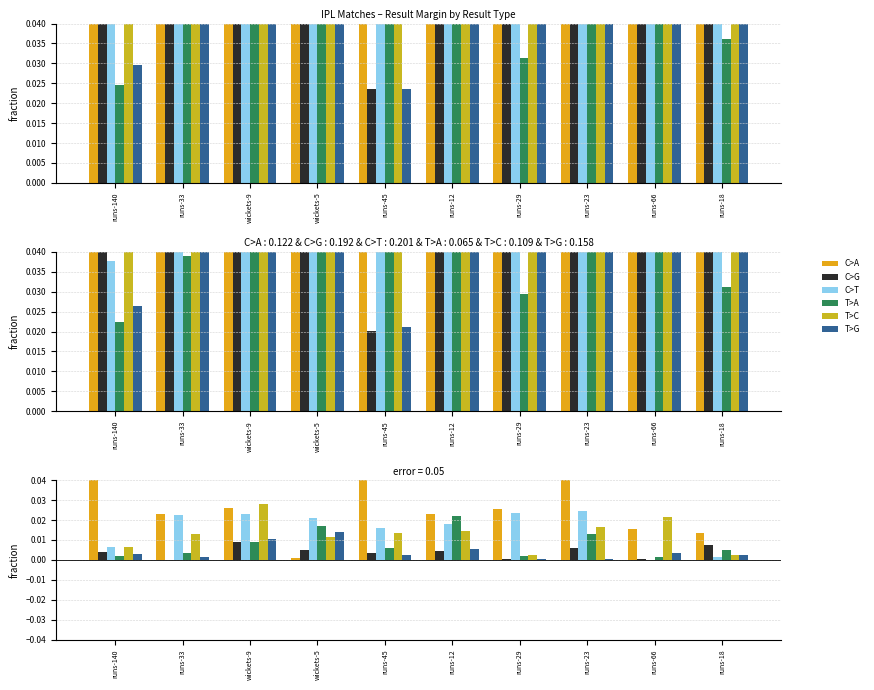

Which category has the lowest value across all series?

runs-66